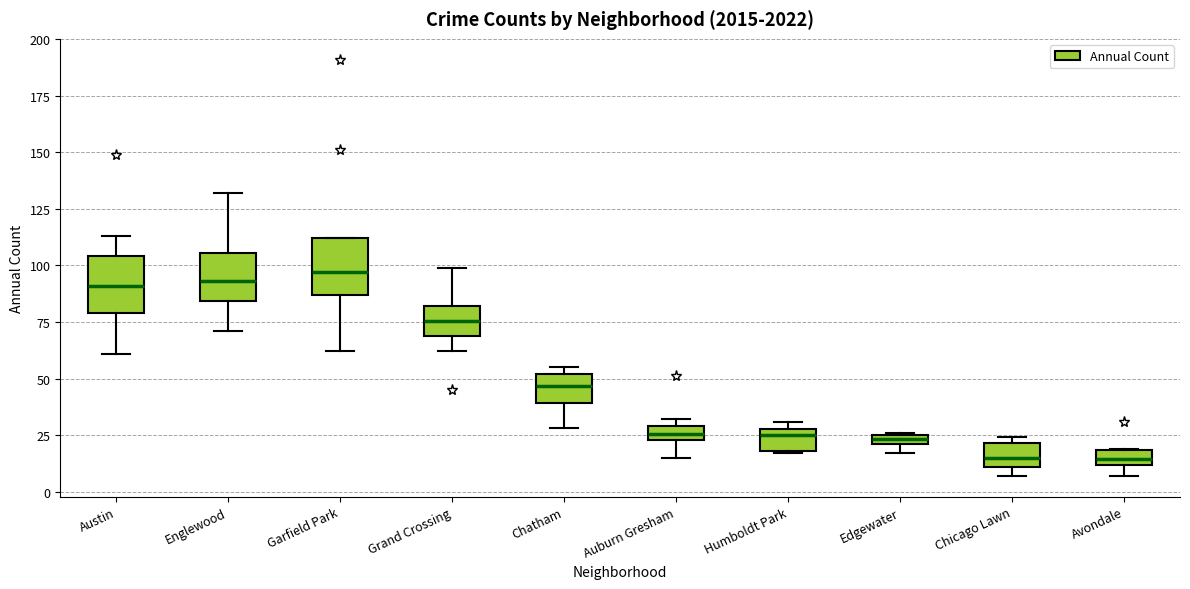

Where is the upper edge of the box for Austin on the y-axis? The values are not printed on the chart, so give them approximately, as read against the axis.

105